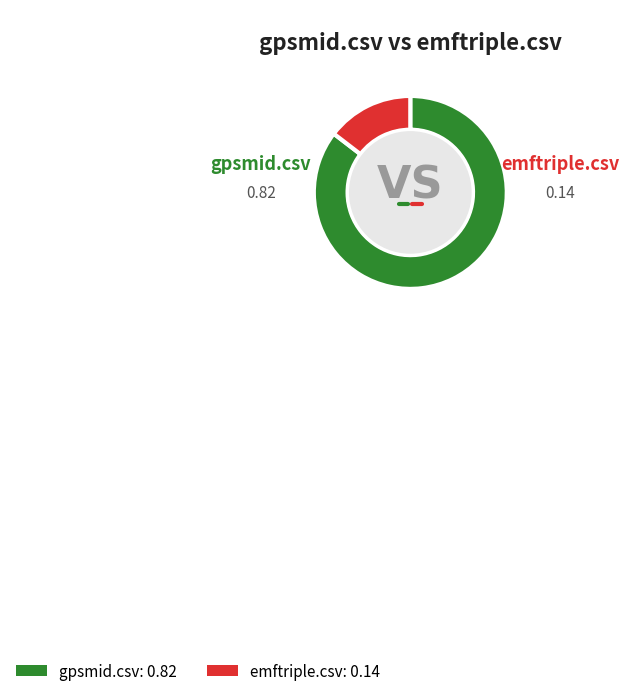

What is the change in value from gpsmid.csv to emftriple.csv?

-0.7